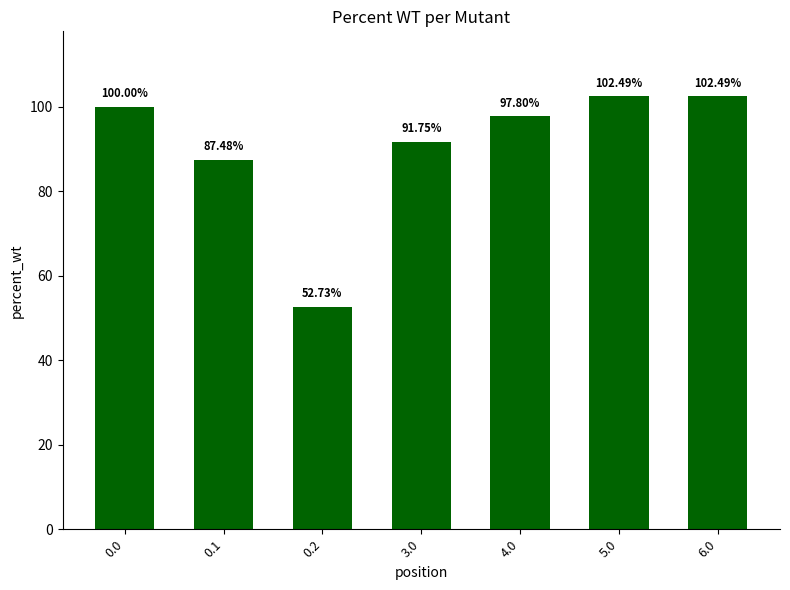

Is it true that the value at 6.0 is 46.7?

False